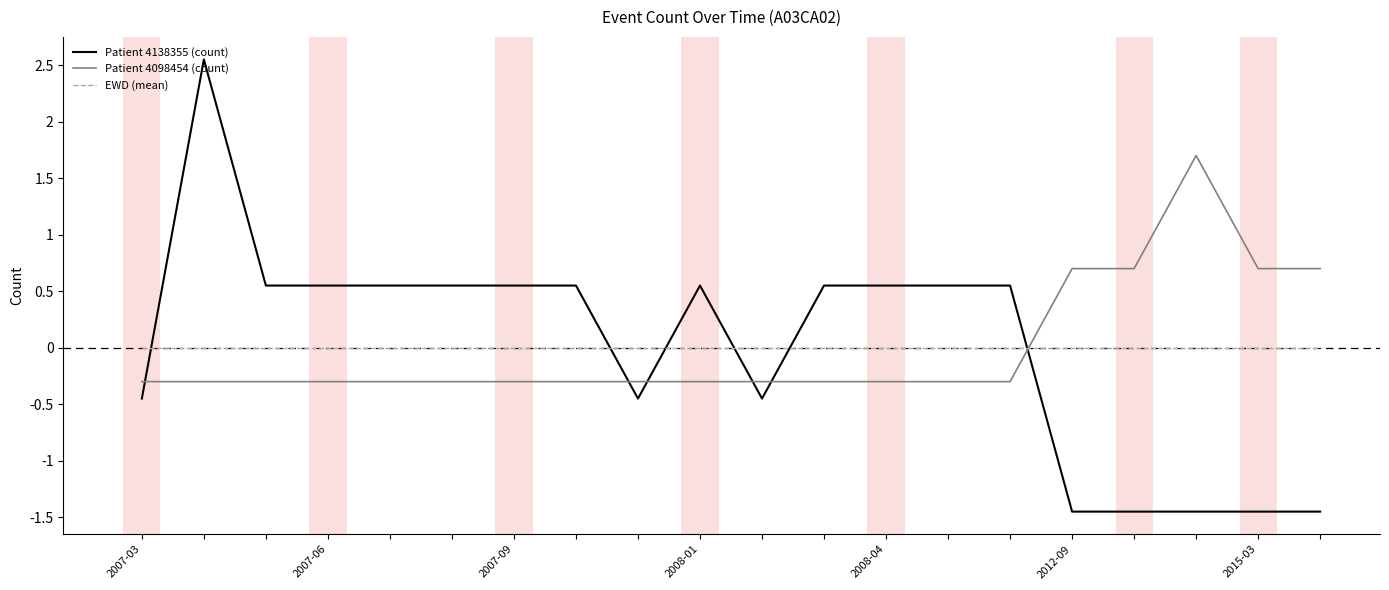

Rank the series by their maximum value, from lowest to highest.

EWD (mean), Patient 4098454 (count), Patient 4138355 (count)